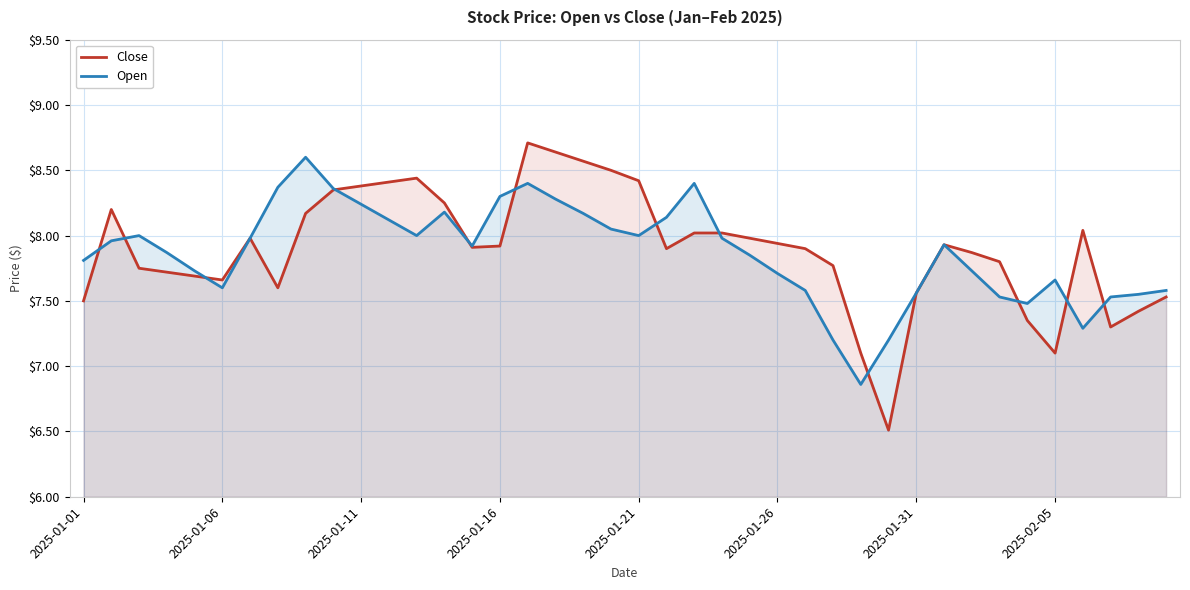

What is the maximum value shown in the chart?

8.7